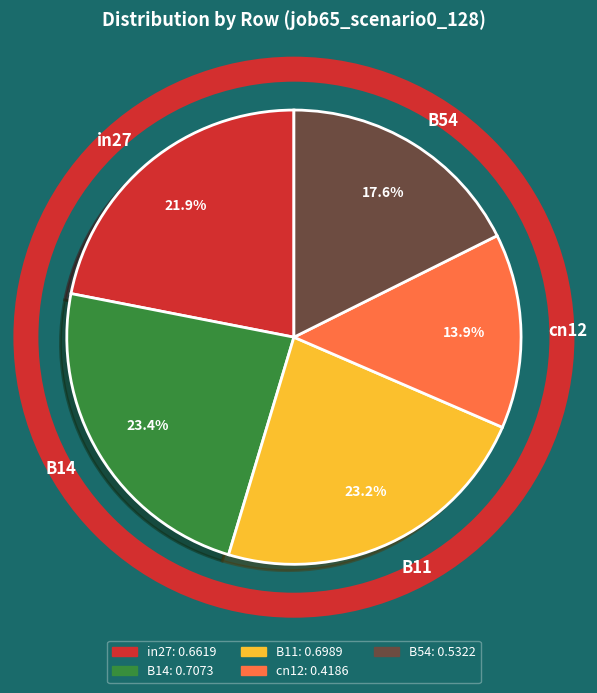

How many slices are in this pie chart?

5